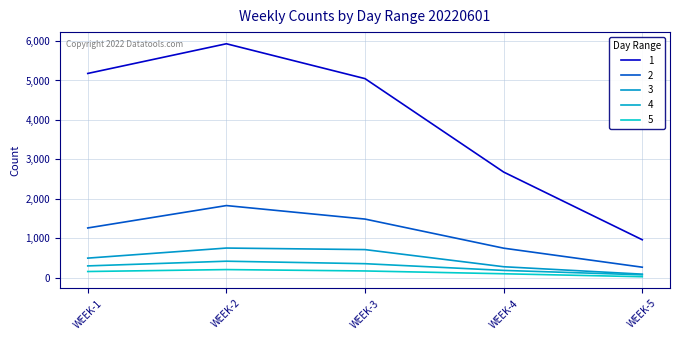

Does the chart display data point markers on the line(s)?

No